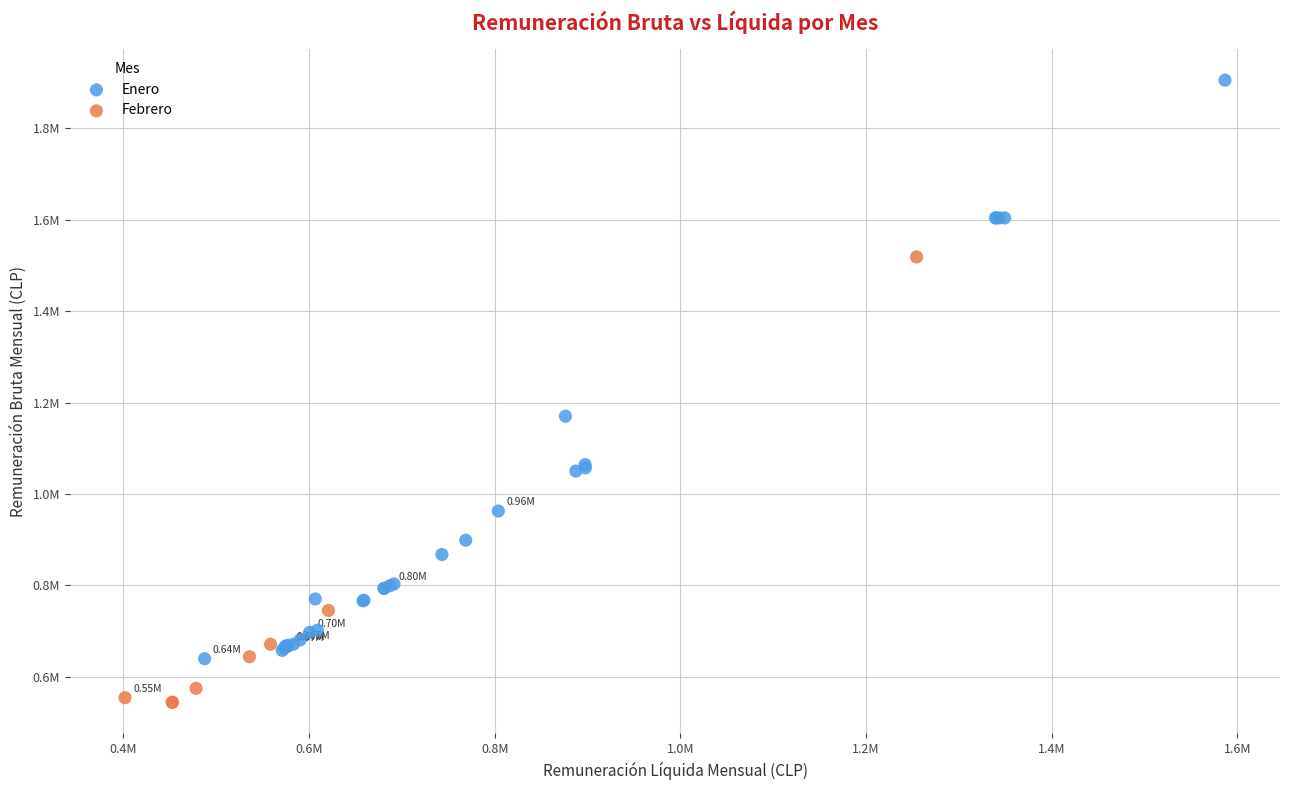

Which series reaches the minimum Y coordinate?

Febrero